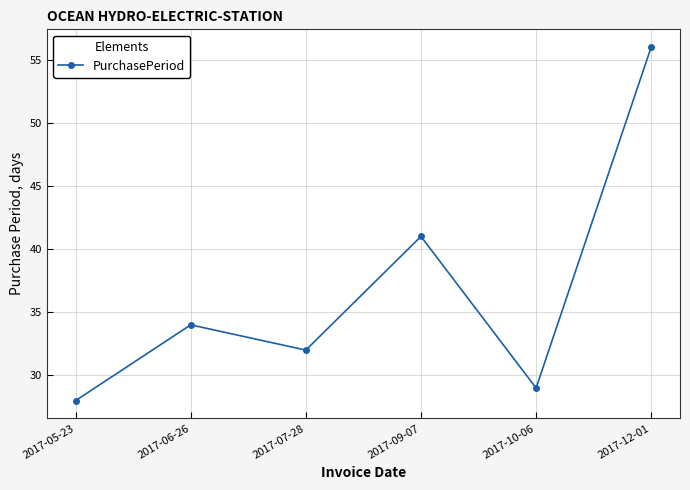

What is the value of the 6th point from the left?

56